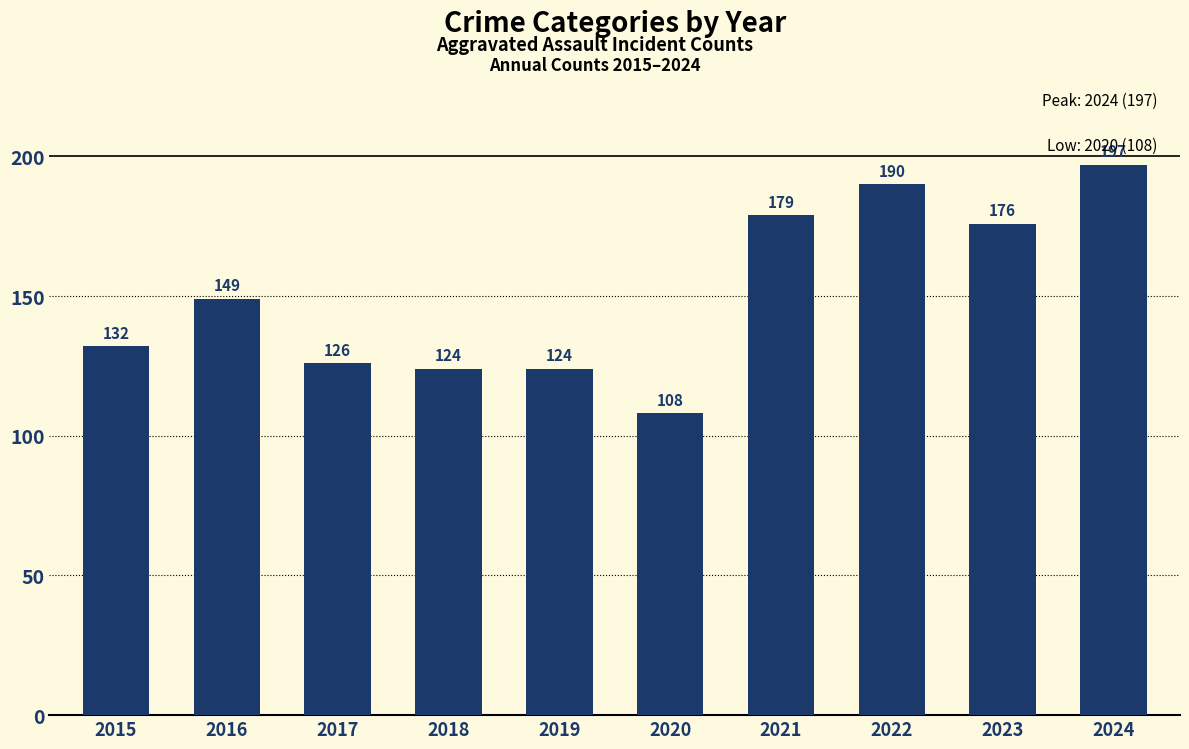

How many data points are less than 149?

5